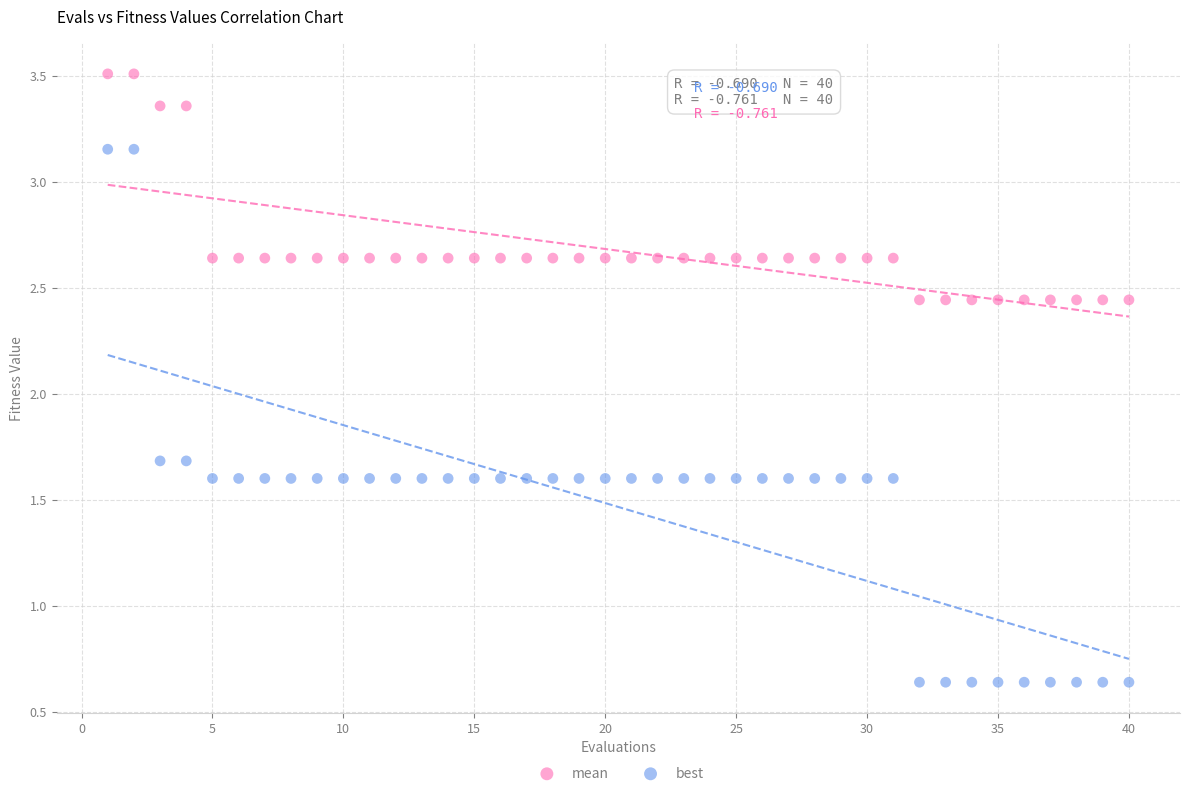

Which series has the largest Y range (max minus min)?

best